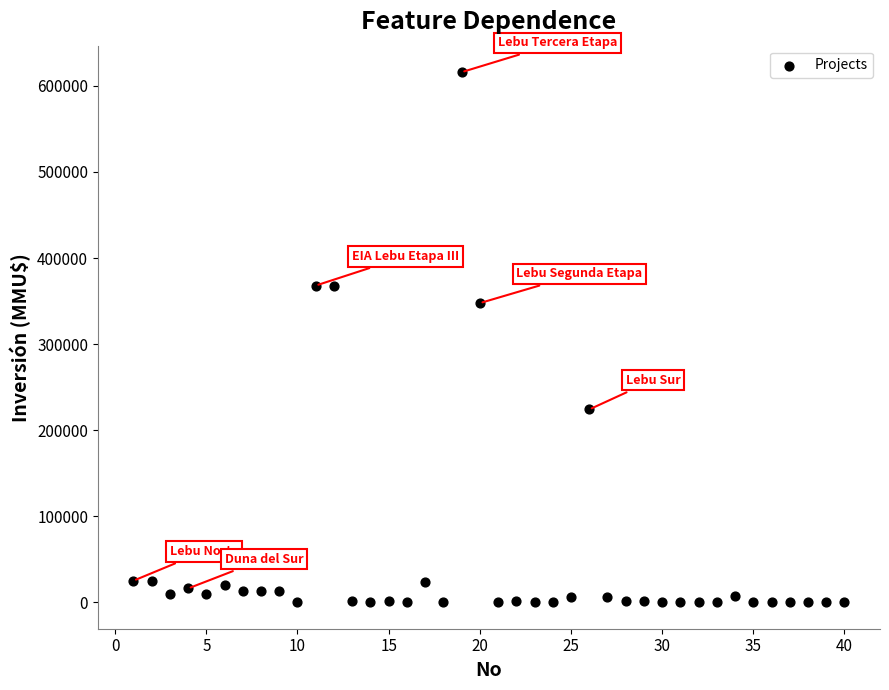

What is the range of X values (max minus min)?

39